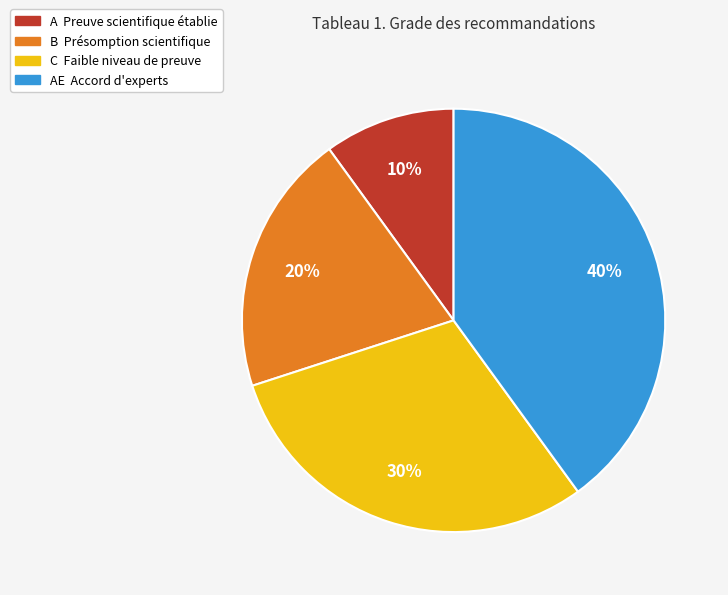

Is there a majority slice in this chart?

No